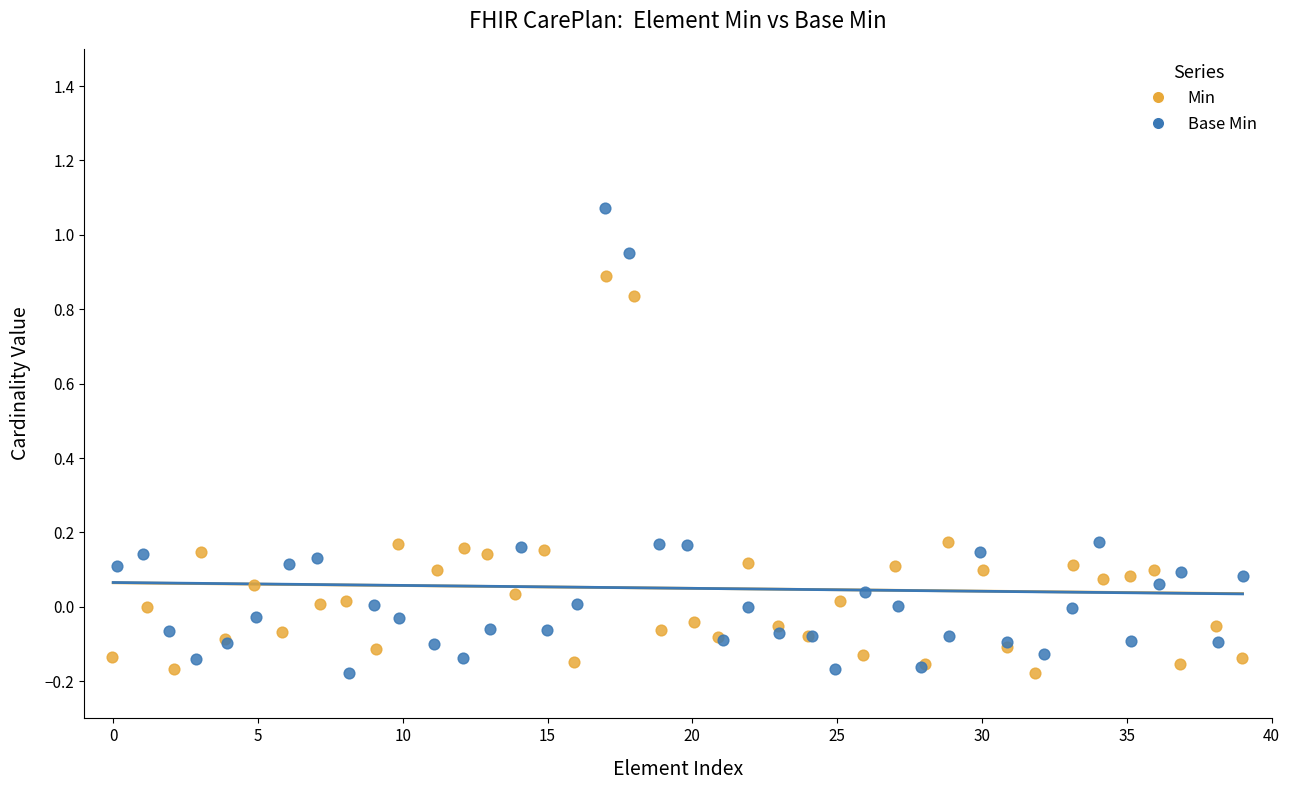

Which series contains the highest Y value?

Base Min